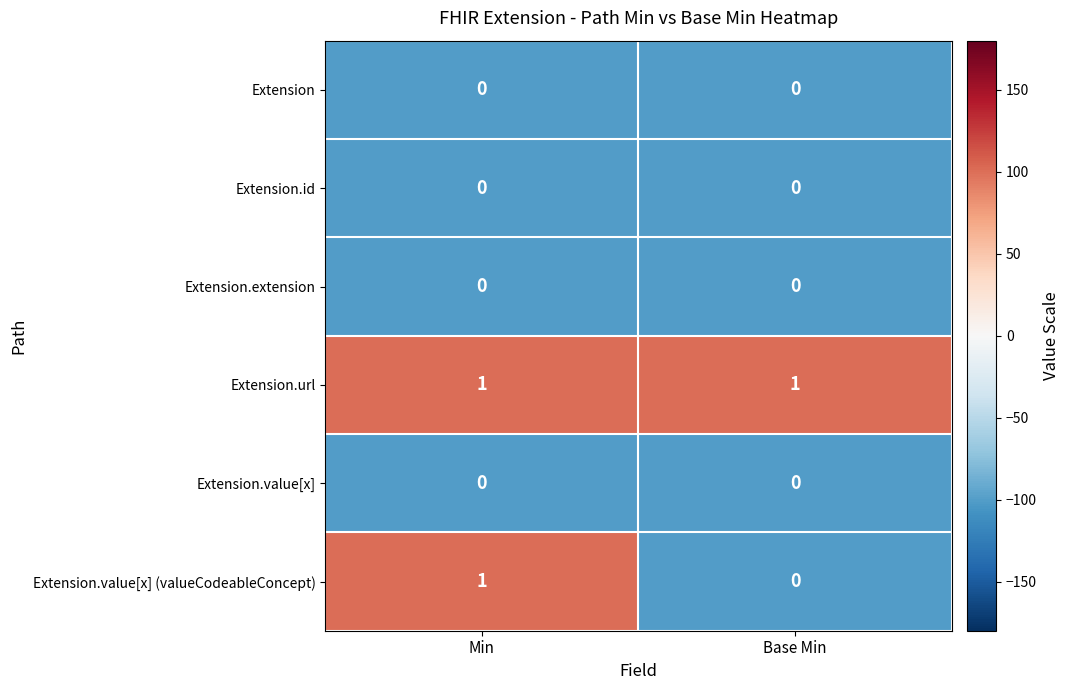

Reading left to right, what are all the values shown in this chart?

Extension: Min=0	Base Min=0
Extension.id: Min=0	Base Min=0
Extension.extension: Min=0	Base Min=0
Extension.url: Min=1	Base Min=1
Extension.value[x]: Min=0	Base Min=0
Extension.value[x] (valueCodeableConcept): Min=1	Base Min=0